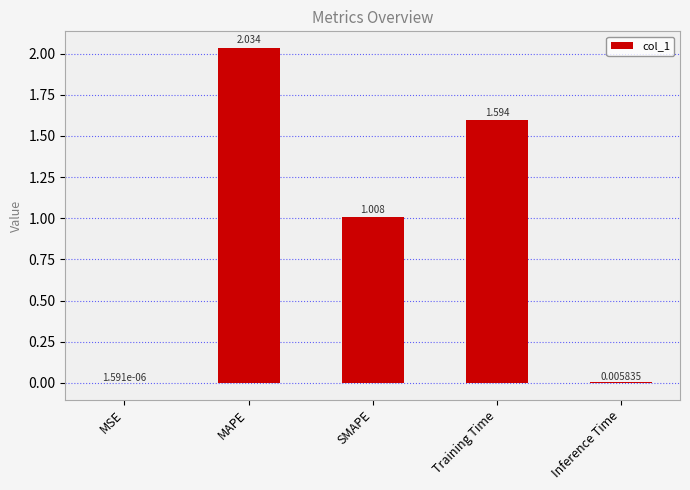

Count the number of values greater than 1.

3